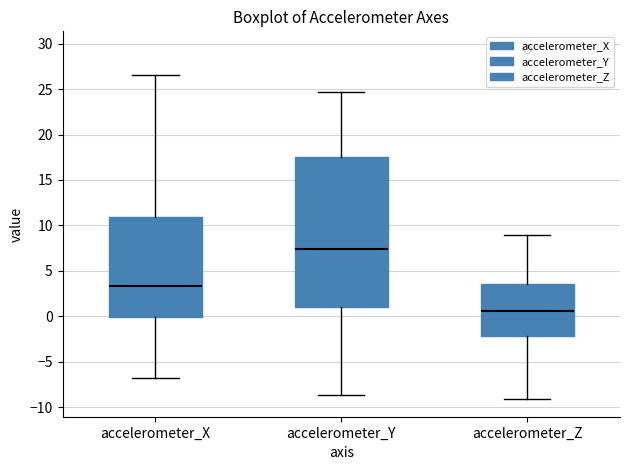

Reading left to right, transcribe this box plot: for each box, give where its median line is, the range the box spans, and where its two whiskers end, as read against the y-axis. The values are not printed on the chart, so give them approximately, as read against the axis.

accelerometer_X: median 3.5, box 0.0 to 11.0, whiskers -6.5 to 26.5
accelerometer_Y: median 7.5, box 1.0 to 17.5, whiskers -8.5 to 24.5
accelerometer_Z: median 0.5, box -2.0 to 3.5, whiskers -9.0 to 9.0